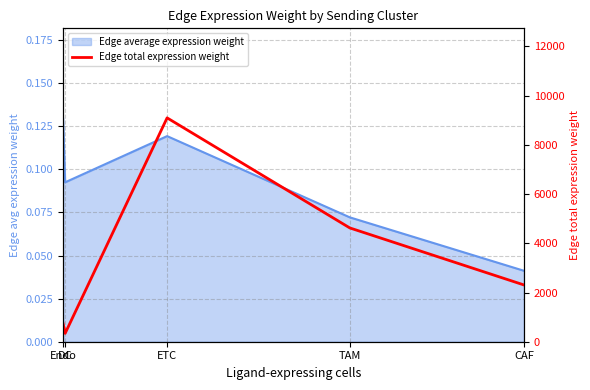

Which label corresponds to the smallest value in the chart?

DC